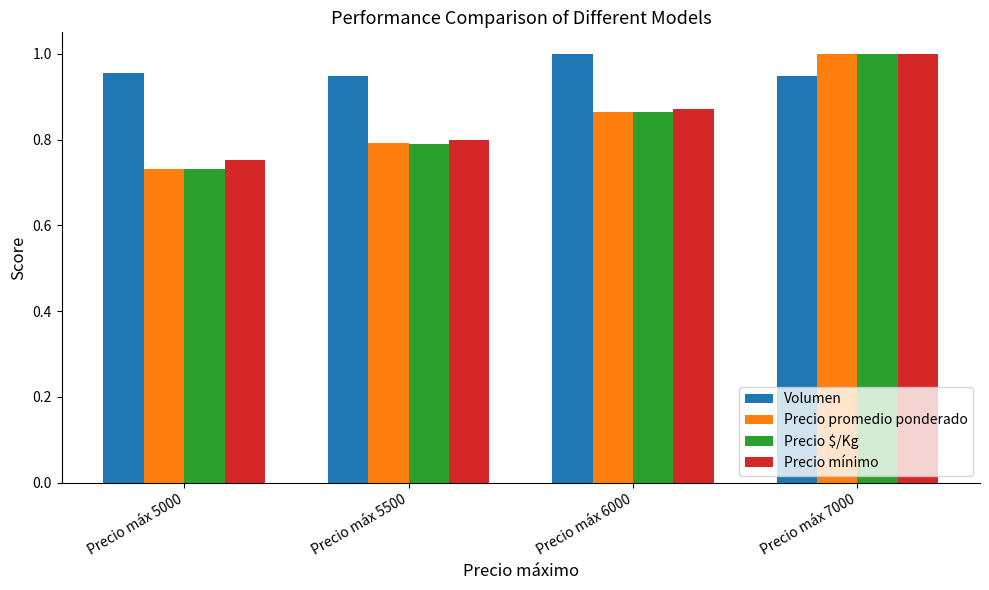

The Precio $/Kg series shows 1.0 at Precio máx 7000. True or false?

True